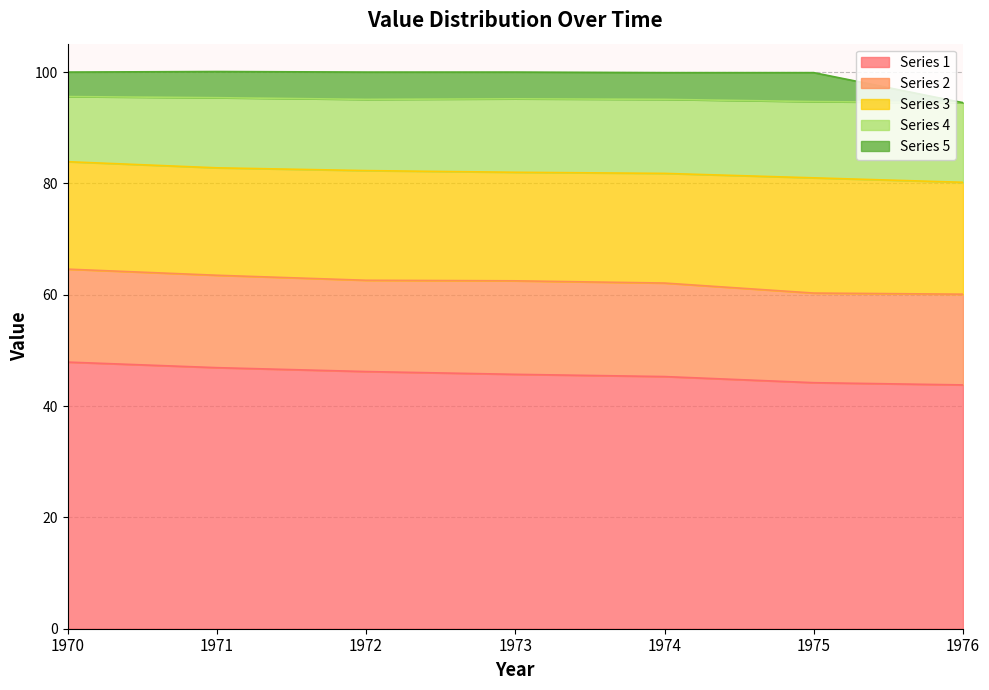

What is the sum of the Series 1 values at 1973 and 1970?

93.6